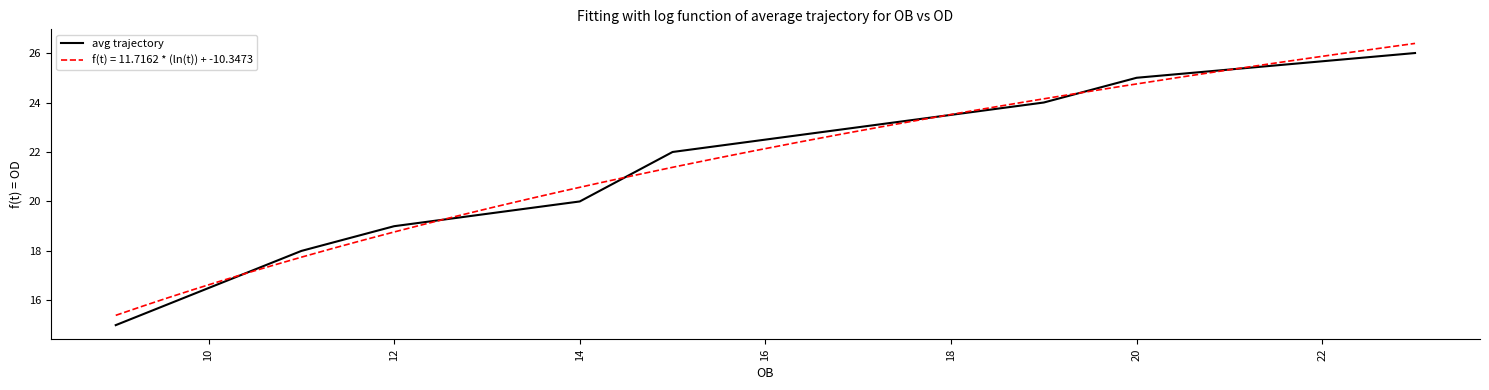

Reading right to left, transcribe all the data shown in this chart.

26	25	24	23	22	20	19	18	15